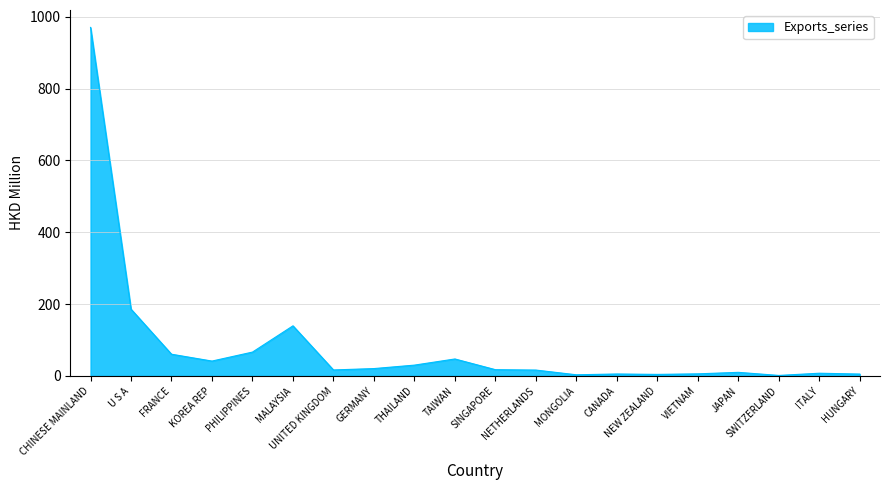

What is the difference between the maximum and minimum values?

968.9